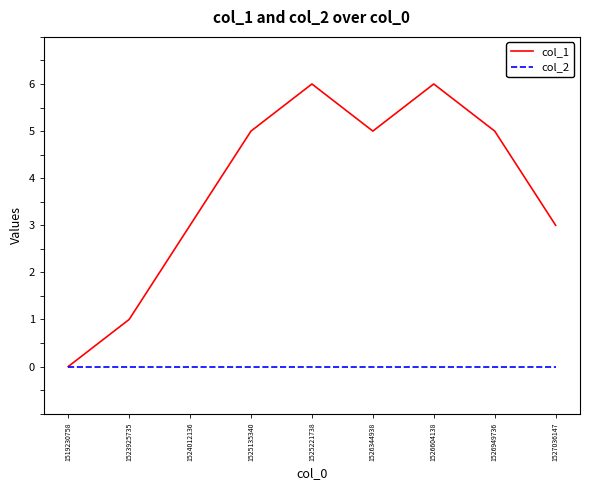

What is the total value across all series at 1526949736?

5